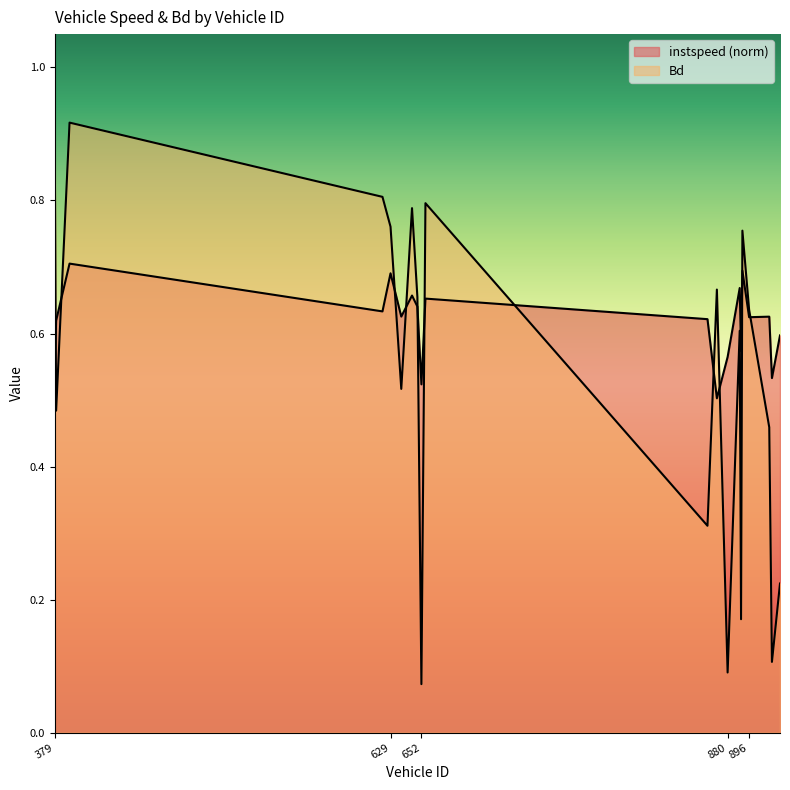

Where is the first local minimum for instspeed?

623.0